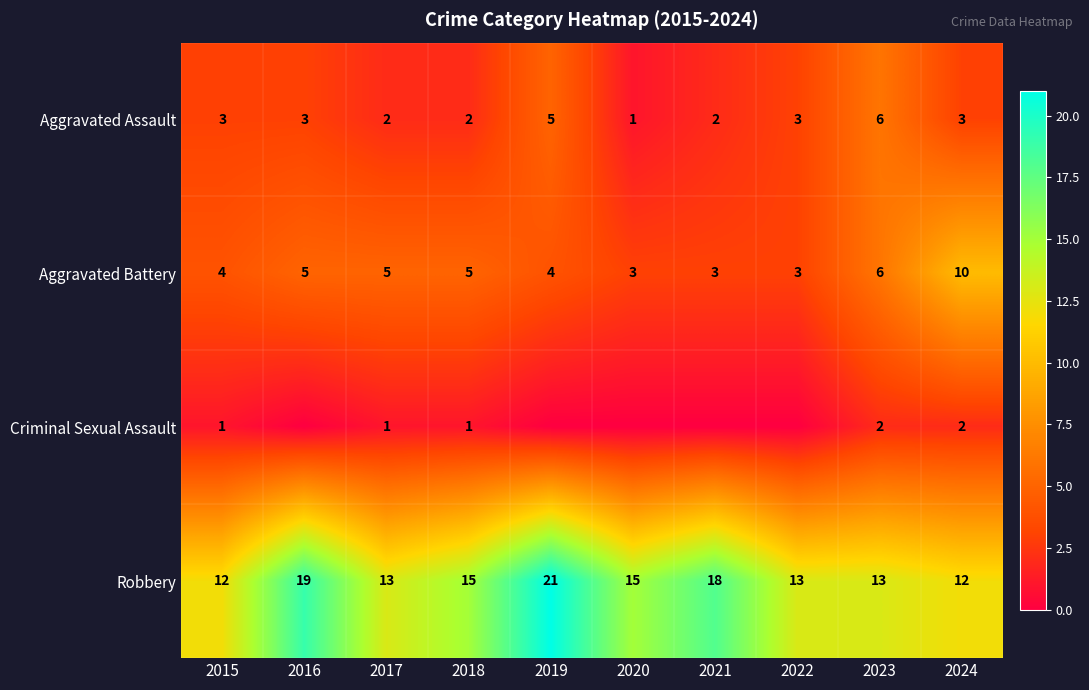

Is the value of Aggravated Assault at 2024 greater than the value of Robbery at 2016?

No